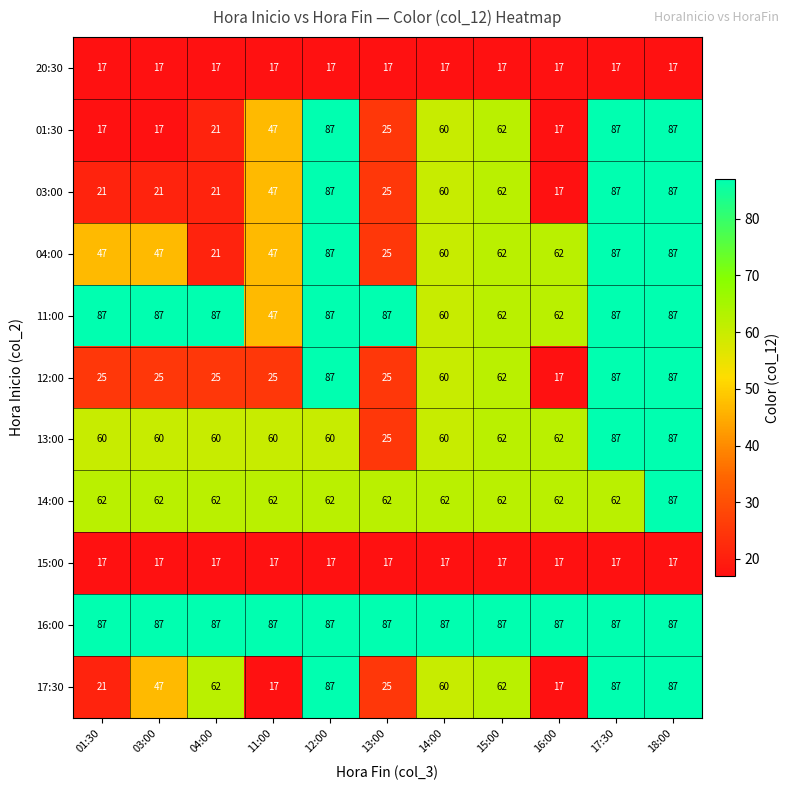

The value of 16:00 at 12:00 is 87. True or false?

True